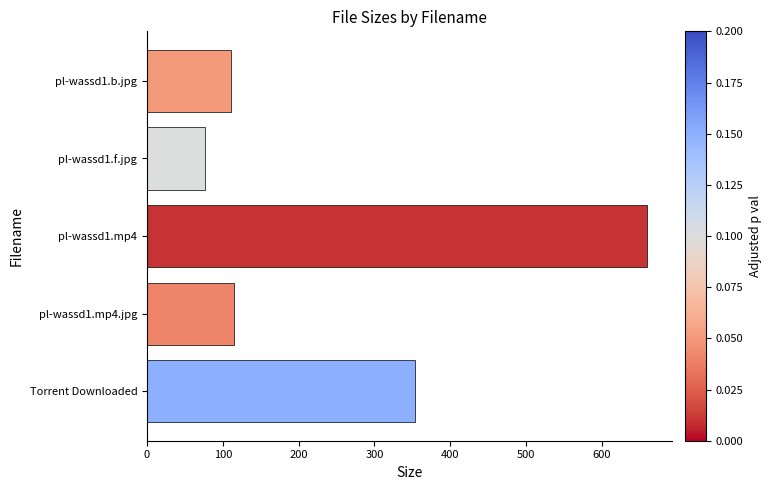

Reading bottom to top, extract all data points from this chart.

Torrent Downloaded=353.0	pl-wassd1.mp4.jpg=114.6	pl-wassd1.mp4=660.3	pl-wassd1.f.jpg=76.6	pl-wassd1.b.jpg=110.2